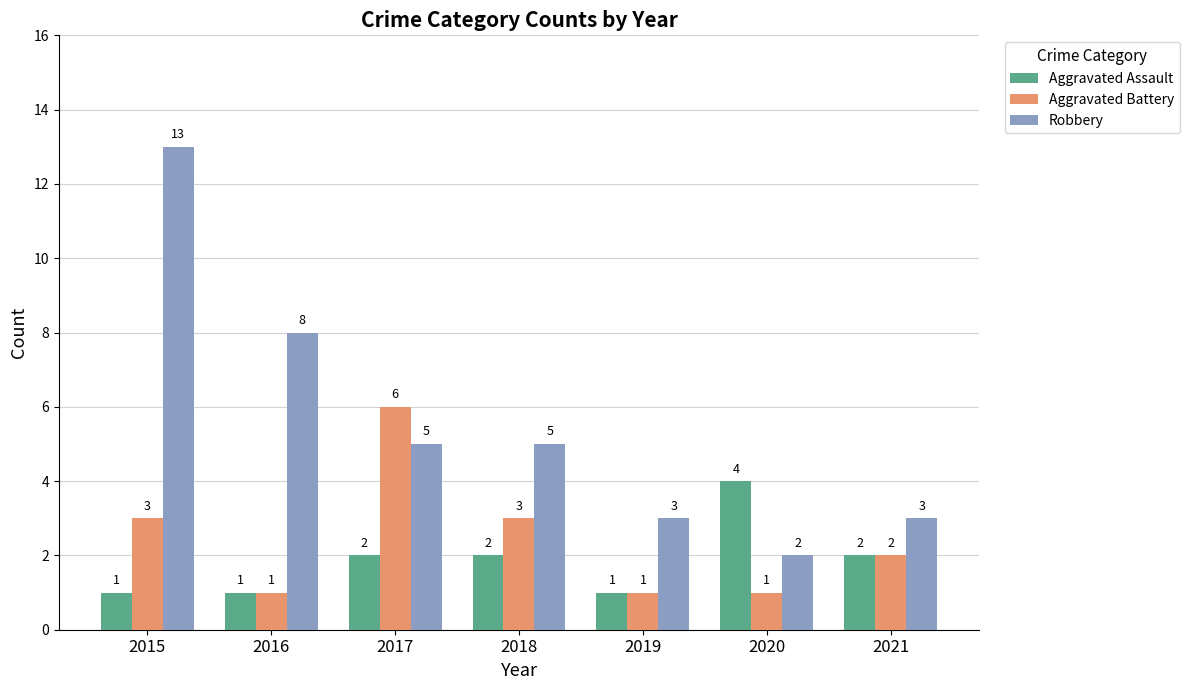

Reading left to right, what are all the values shown in this chart?

Aggravated Assault: 2015=1	2016=1	2017=2	2018=2	2019=1	2020=4	2021=2
Aggravated Battery: 2015=3	2016=1	2017=6	2018=3	2019=1	2020=1	2021=2
Robbery: 2015=13	2016=8	2017=5	2018=5	2019=3	2020=2	2021=3